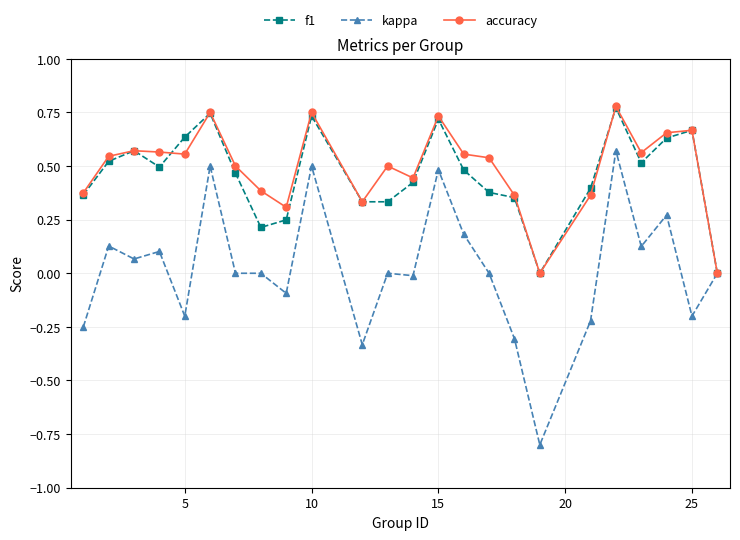

Count the f1 values in the range 0 to 1.

24